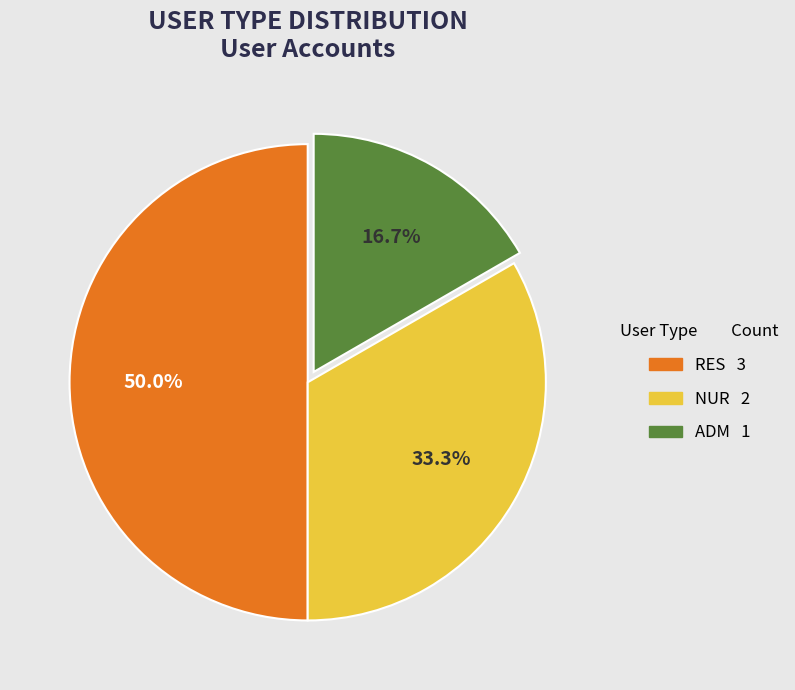

Rank the categories by value from lowest to highest.

ADM, NUR, RES